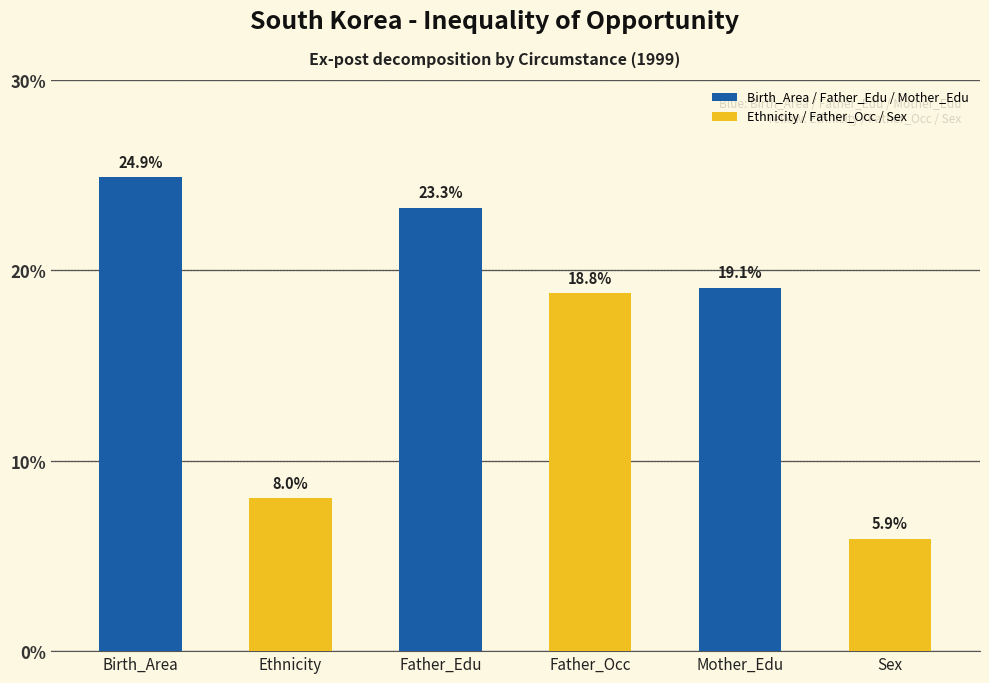

Rank the categories by value from highest to lowest.

Birth_Area, Father_Edu, Mother_Edu, Father_Occ, Ethnicity, Sex